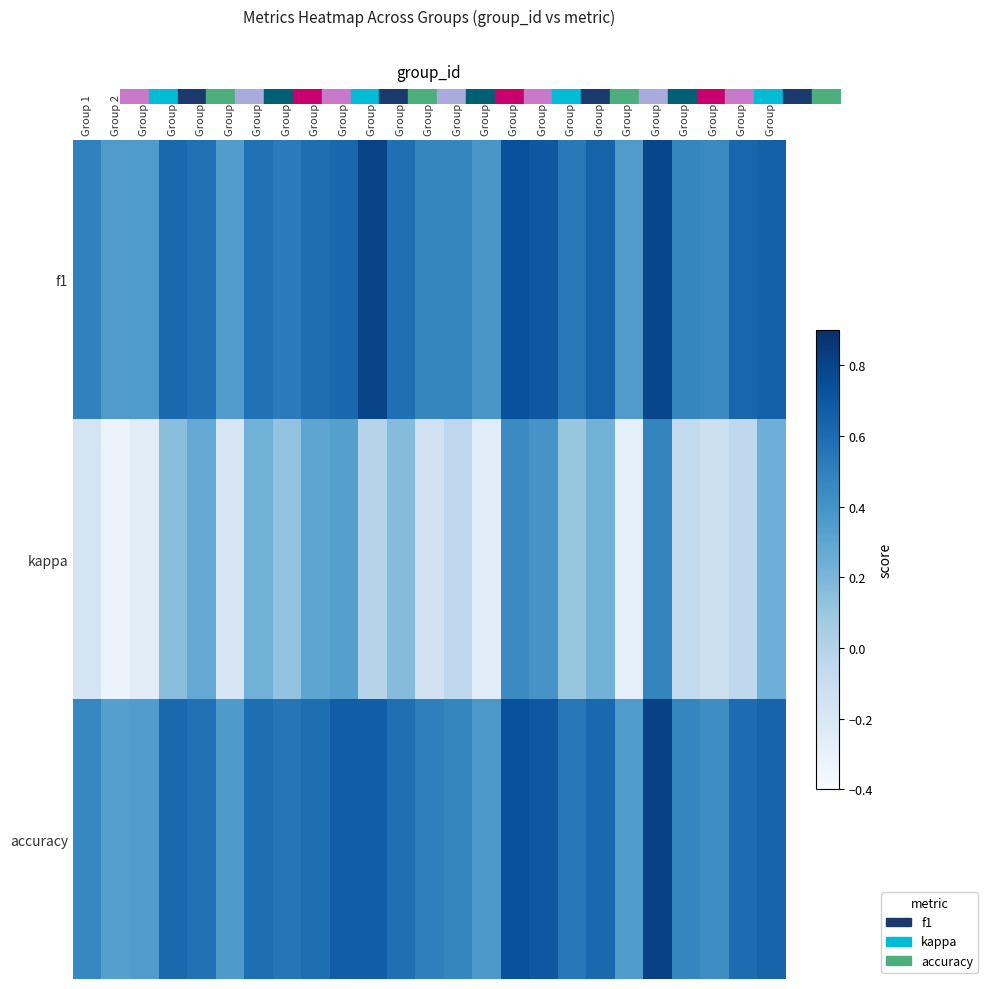

How many series are shown in this chart?

3